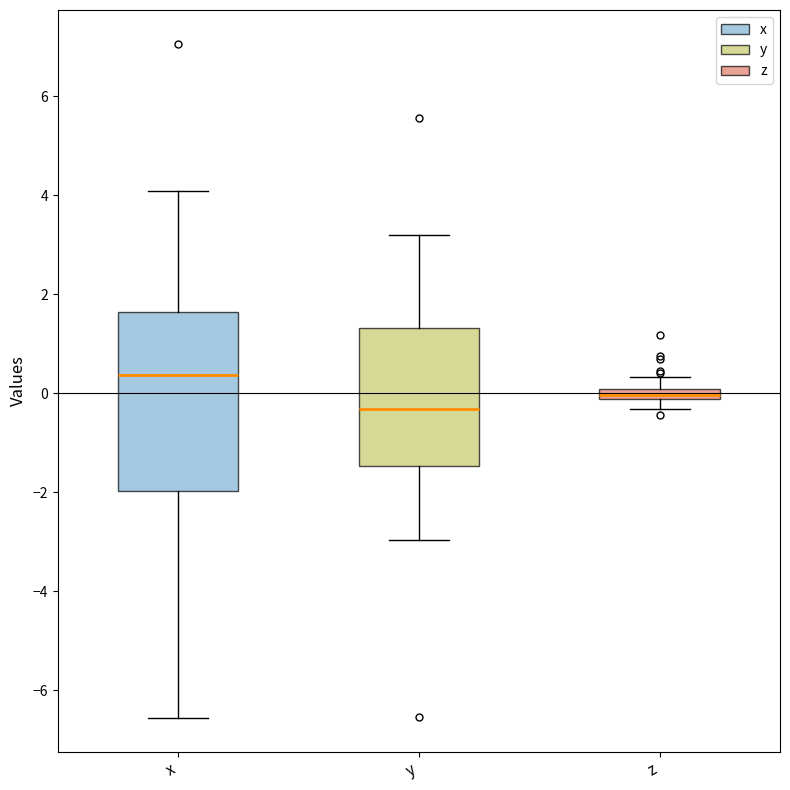

Which box's median line is the highest?

x